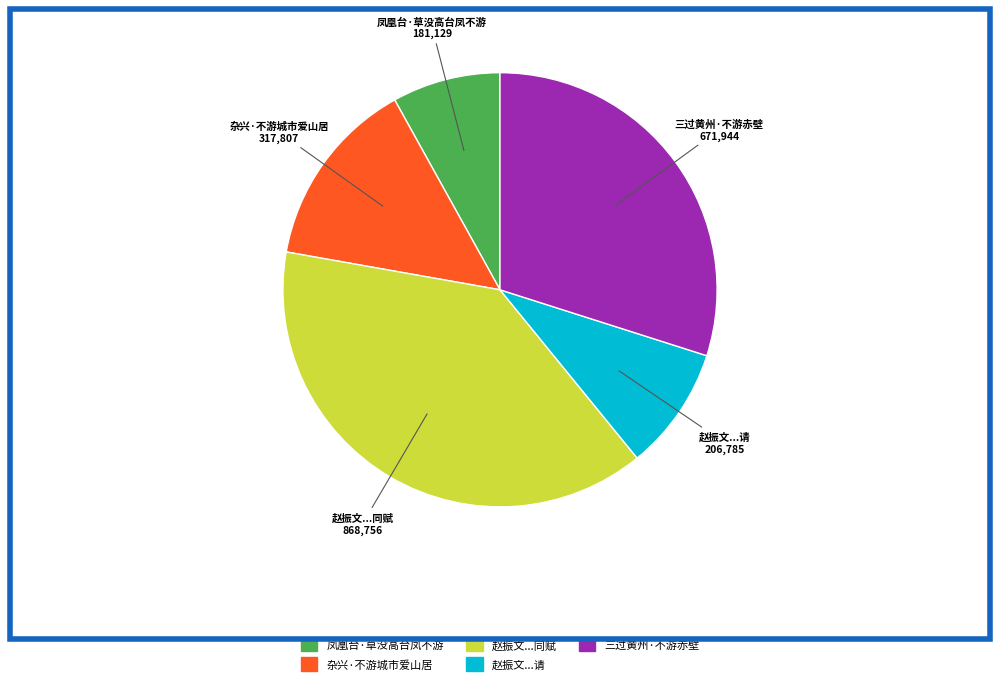

Is there any slice that represents more than half of the pie?

No